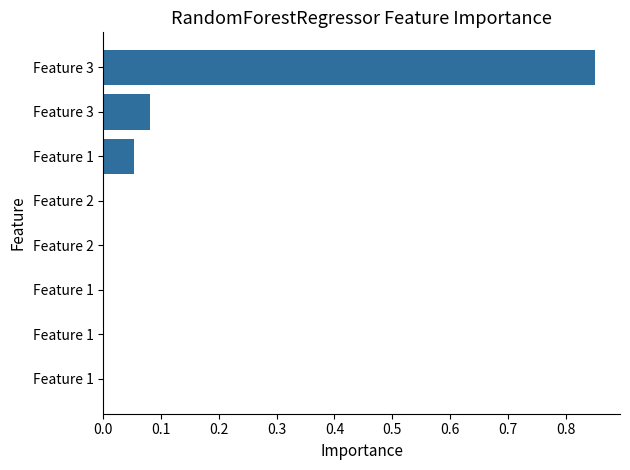

Are the bars horizontal?

Yes